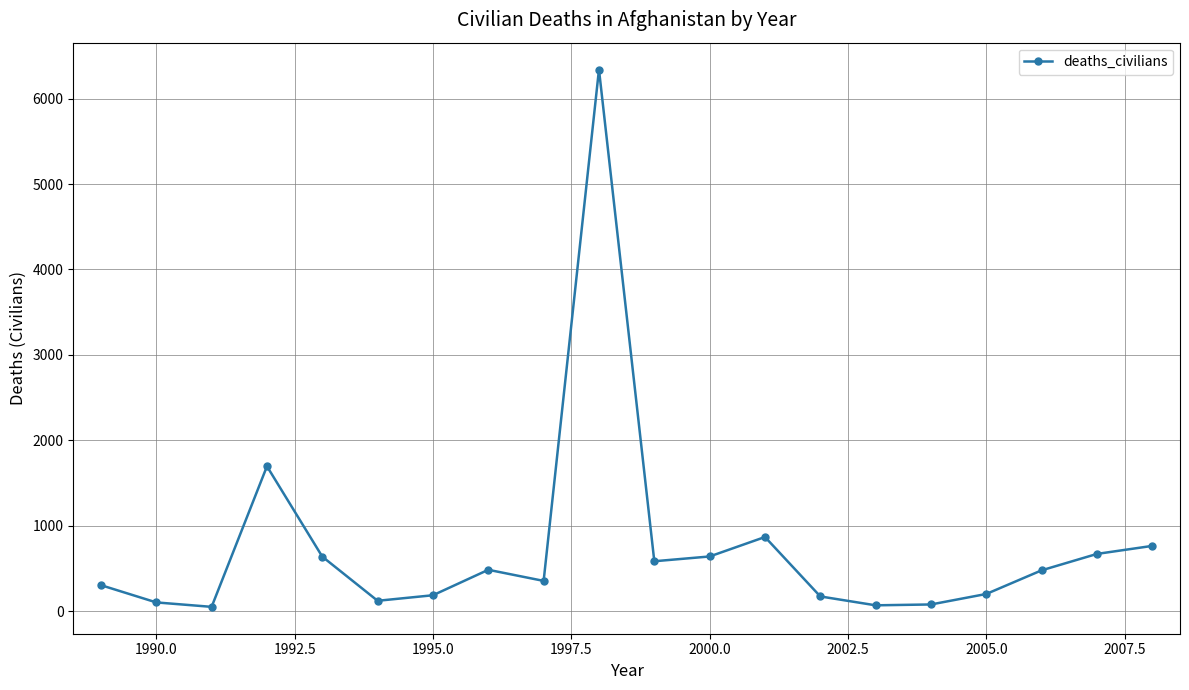

What is the difference between the maximum and minimum values?

6292